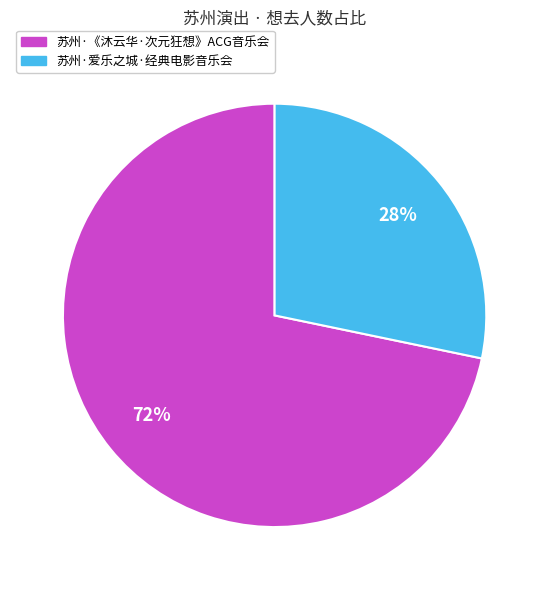

Is there a majority slice in this chart?

Yes